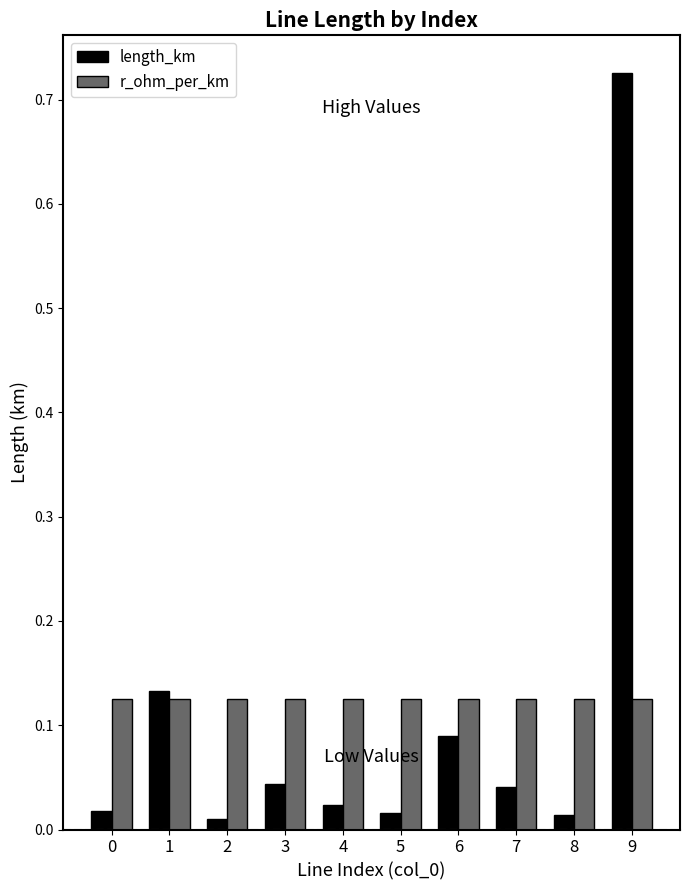

What are all the series names shown in the legend?

length_km, r_ohm_per_km